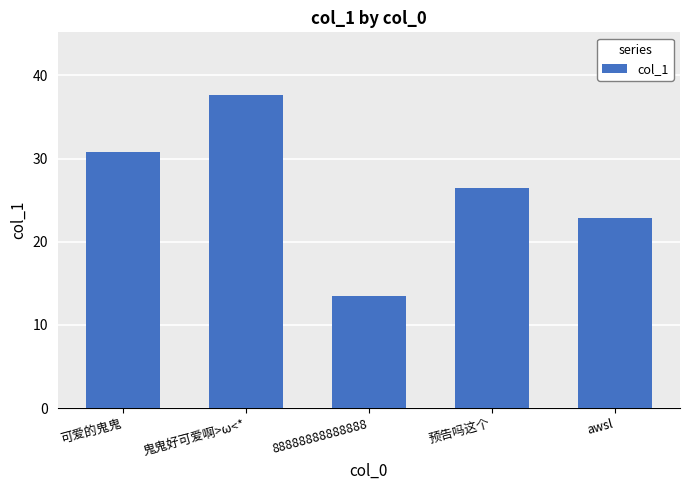

Reading right to left, transcribe all the data shown in this chart.

22.9	26.5	13.5	37.6	30.8